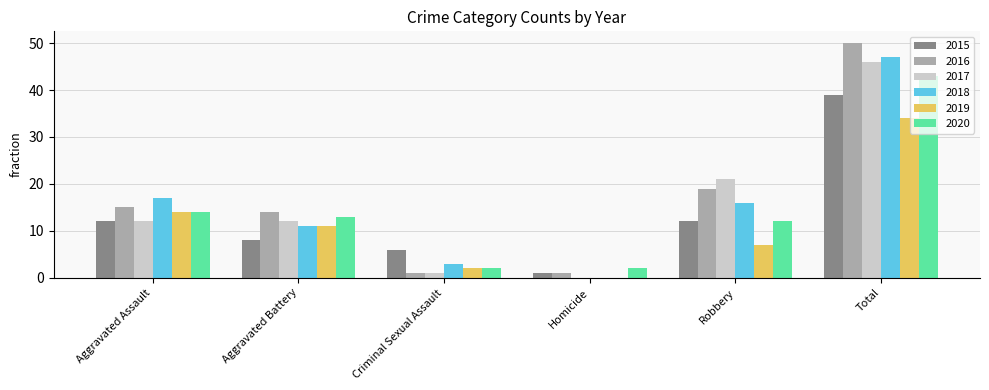

What is the approximate value of 2017 at Total?

46